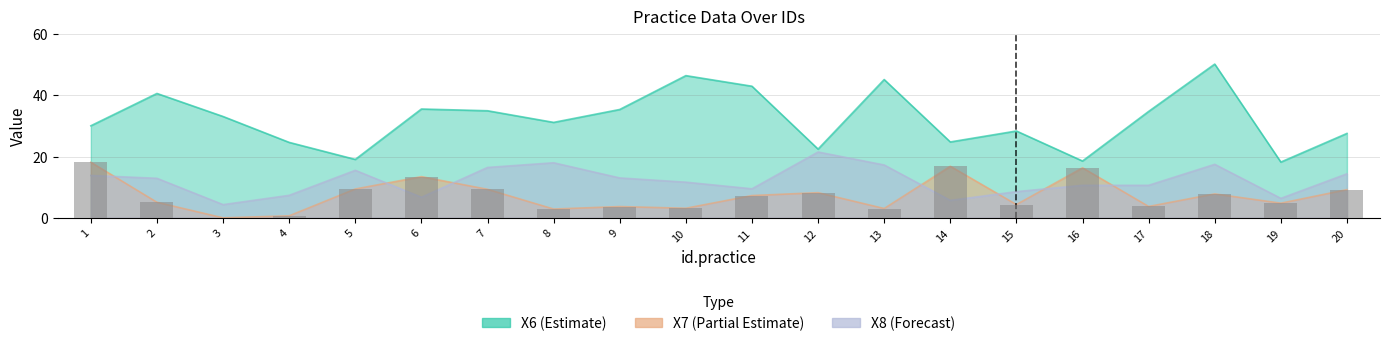

At which label does the data first exceed 7?

1